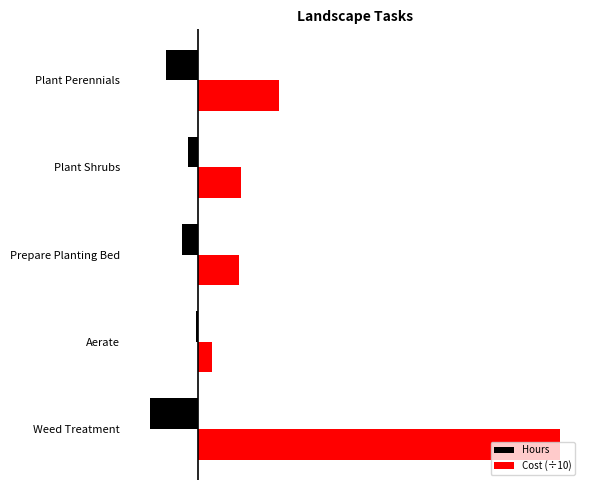

Rank the series by their maximum value, from highest to lowest.

Cost (÷10), Hours